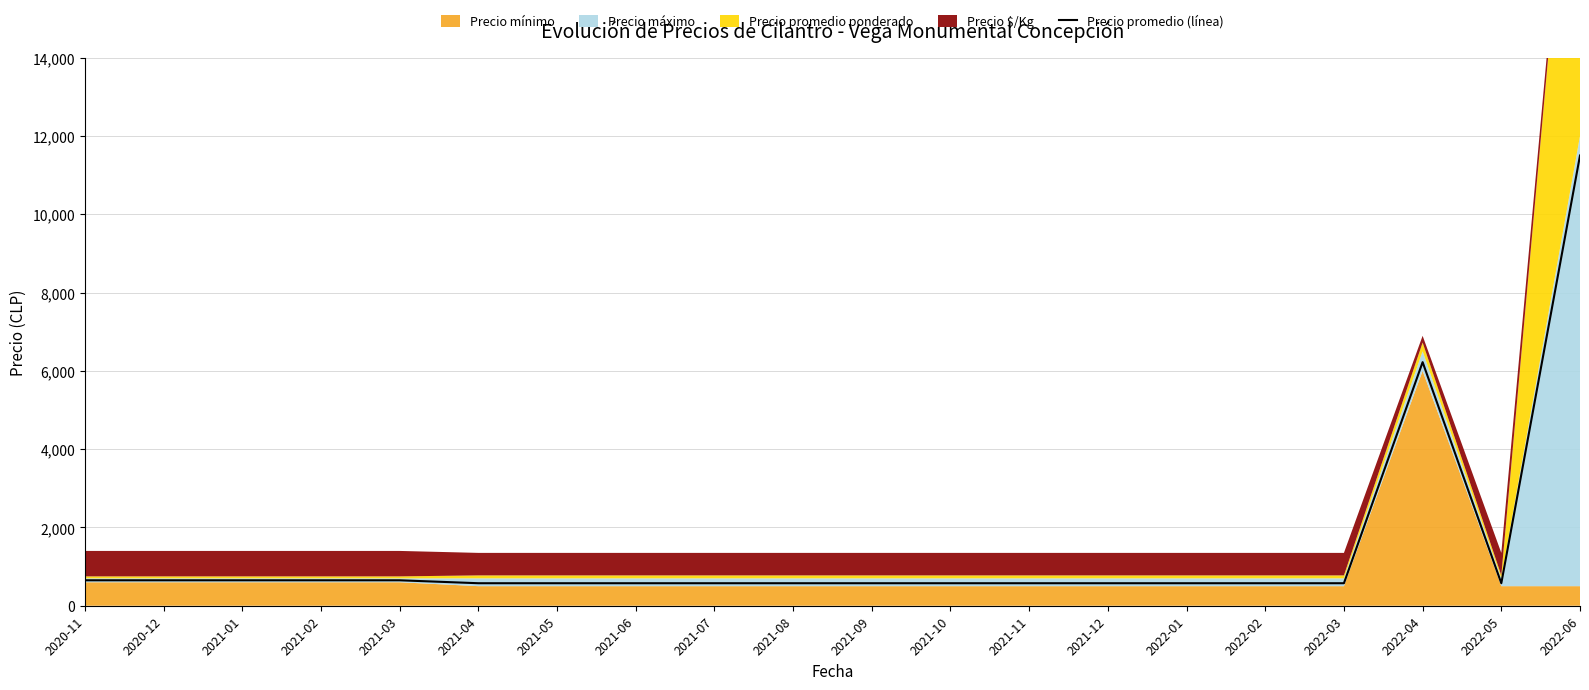

Reading right to left, extract all data points from this chart.

2022-06=11500	2022-05=575	2022-04=6222	2022-03=575	2022-02=575	2022-01=575	2021-12=575	2021-11=575	2021-10=575	2021-09=575	2021-08=575	2021-07=575	2021-06=575	2021-05=575	2021-04=575	2021-03=650	2021-02=650	2021-01=650	2020-12=650	2020-11=650